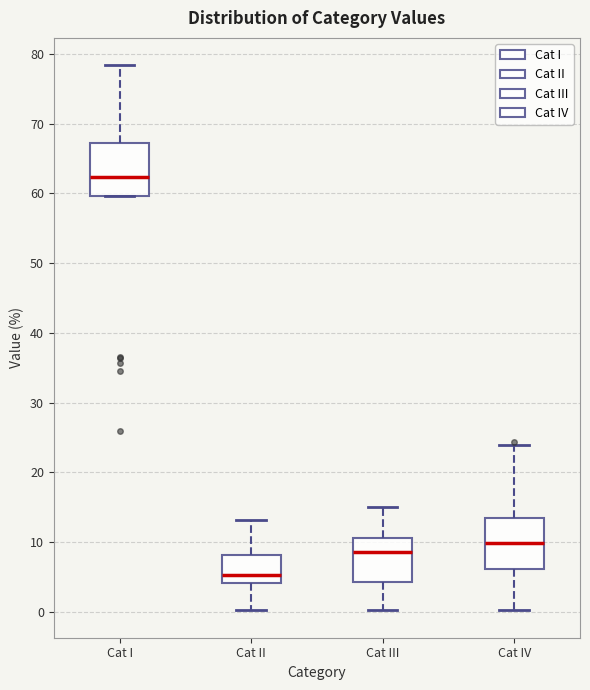

Which box's median line is the lowest?

Cat II